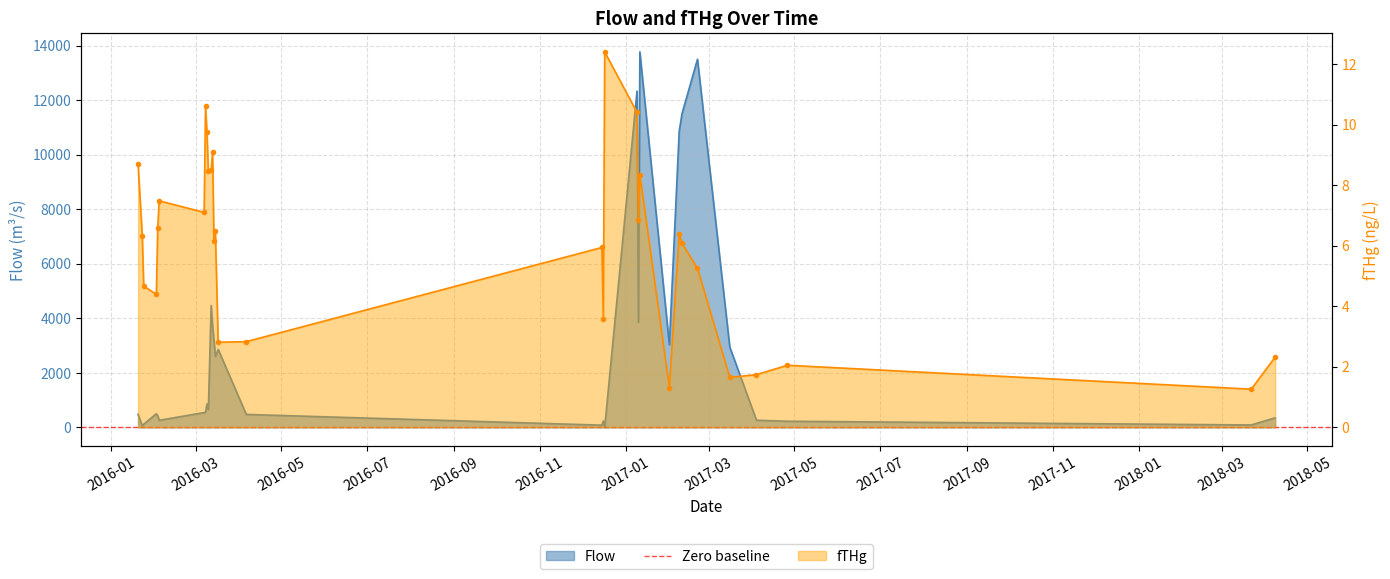

Between 2016-03-14 and 2017-02-10, which series saw the biggest shift?

Flow